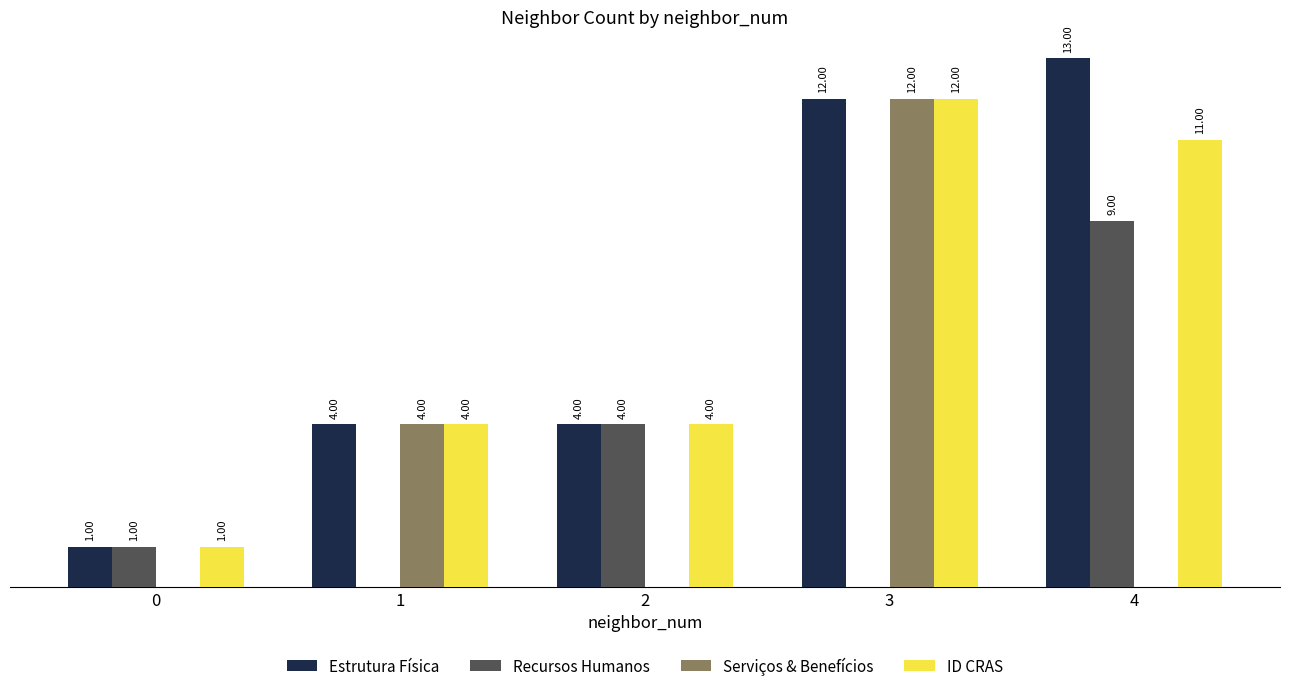

Which series has the largest total across all categories?

Estrutura Física